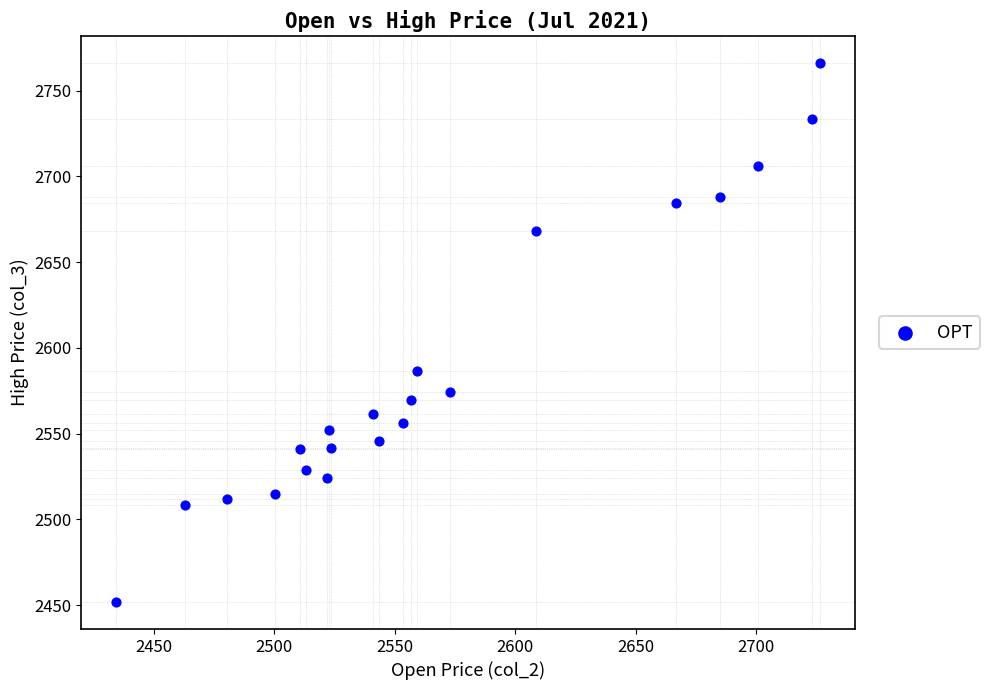

What Y value in the scatter plot is closest to 2608?

2586.5